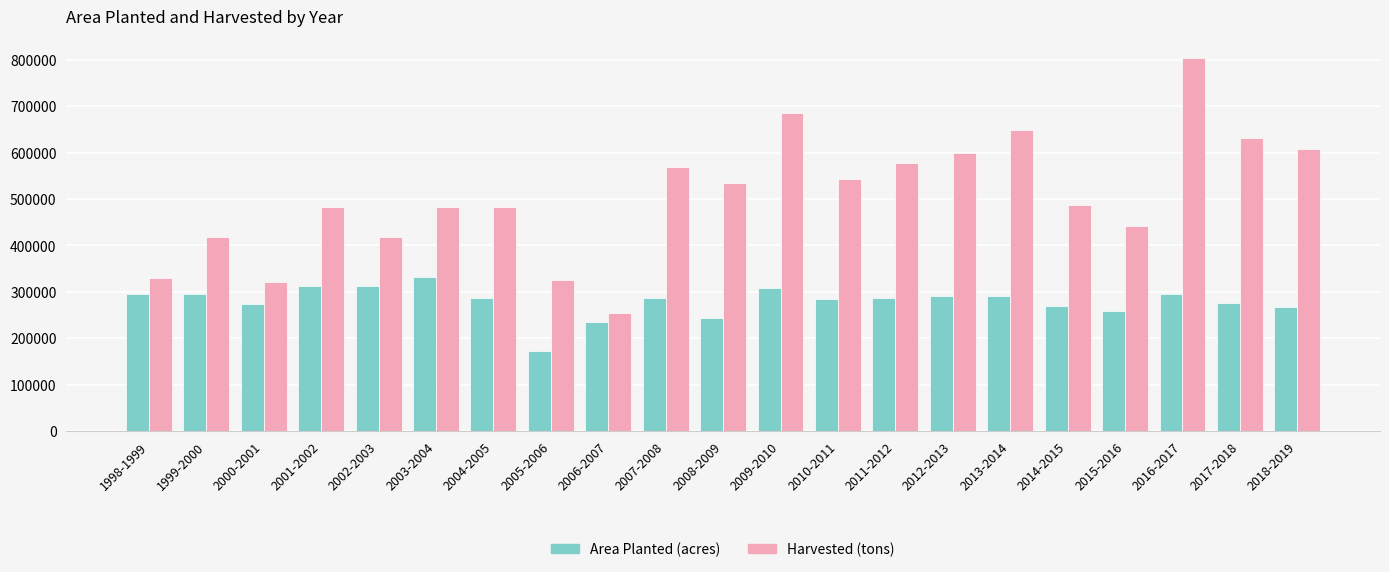

Which category has the lowest value in the Area Planted (acres) series?

2005-2006